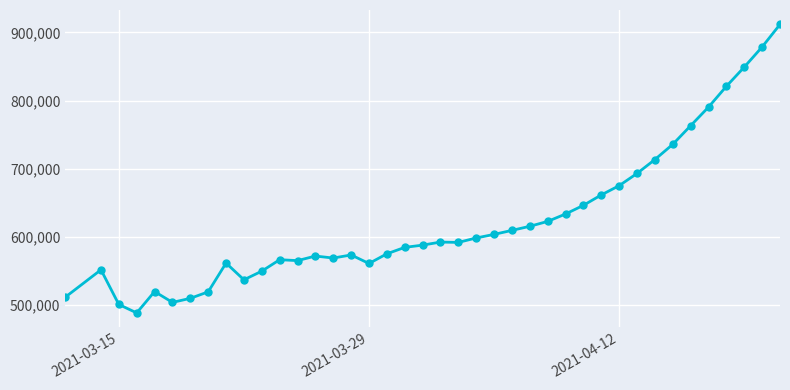

What is the greatest value displayed?

911813